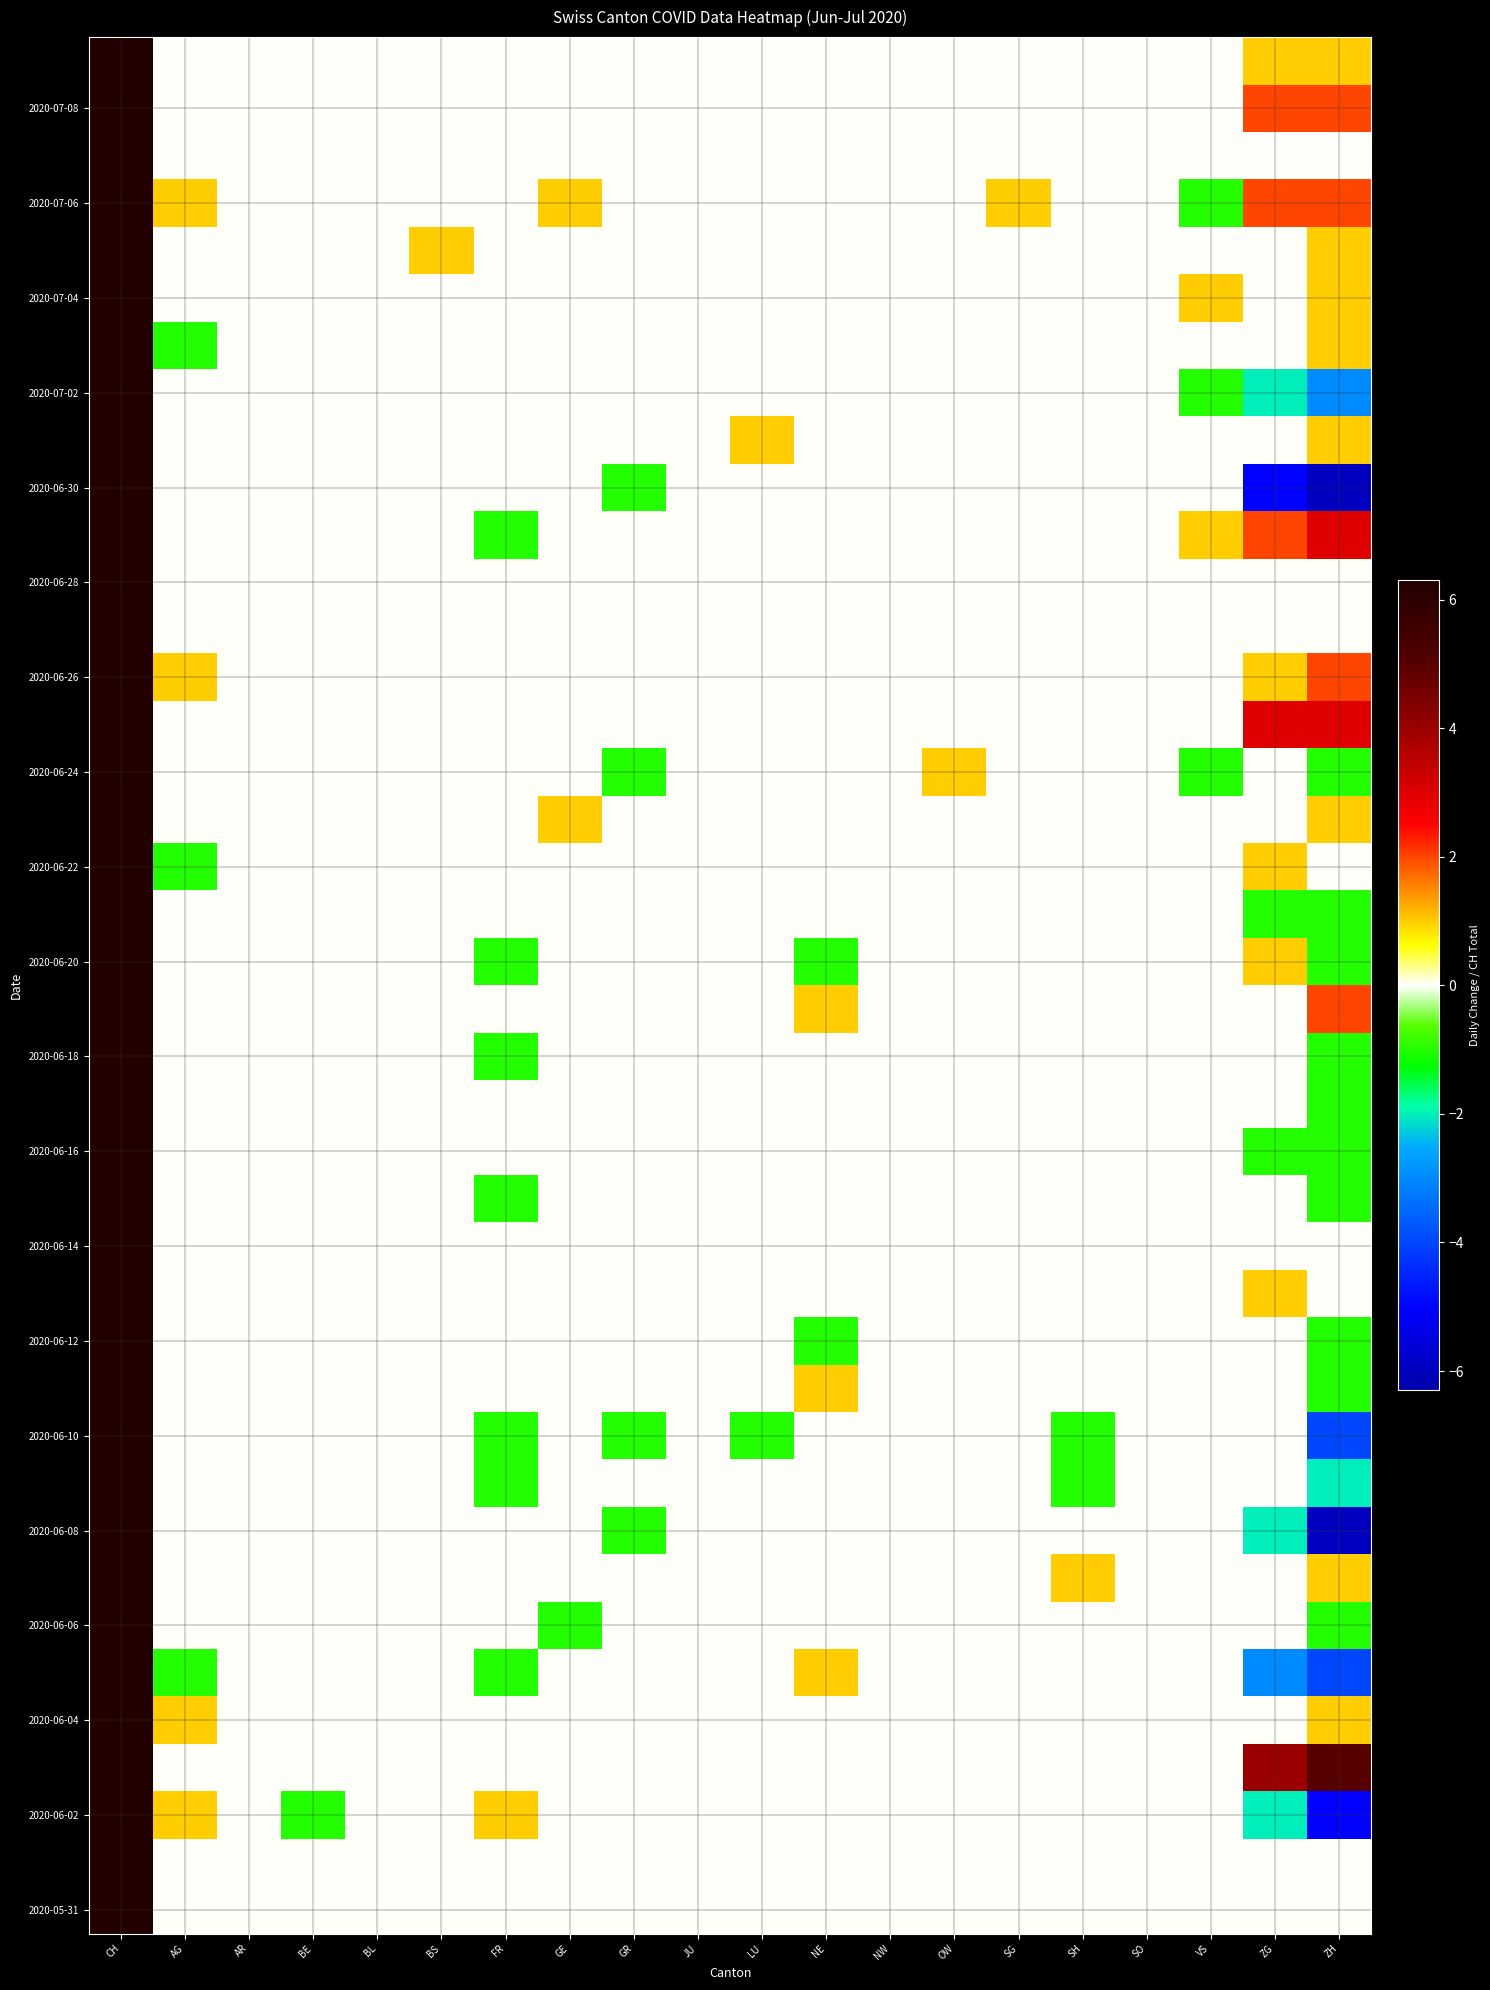

What is the spread (max minus min) of values at BS?

1